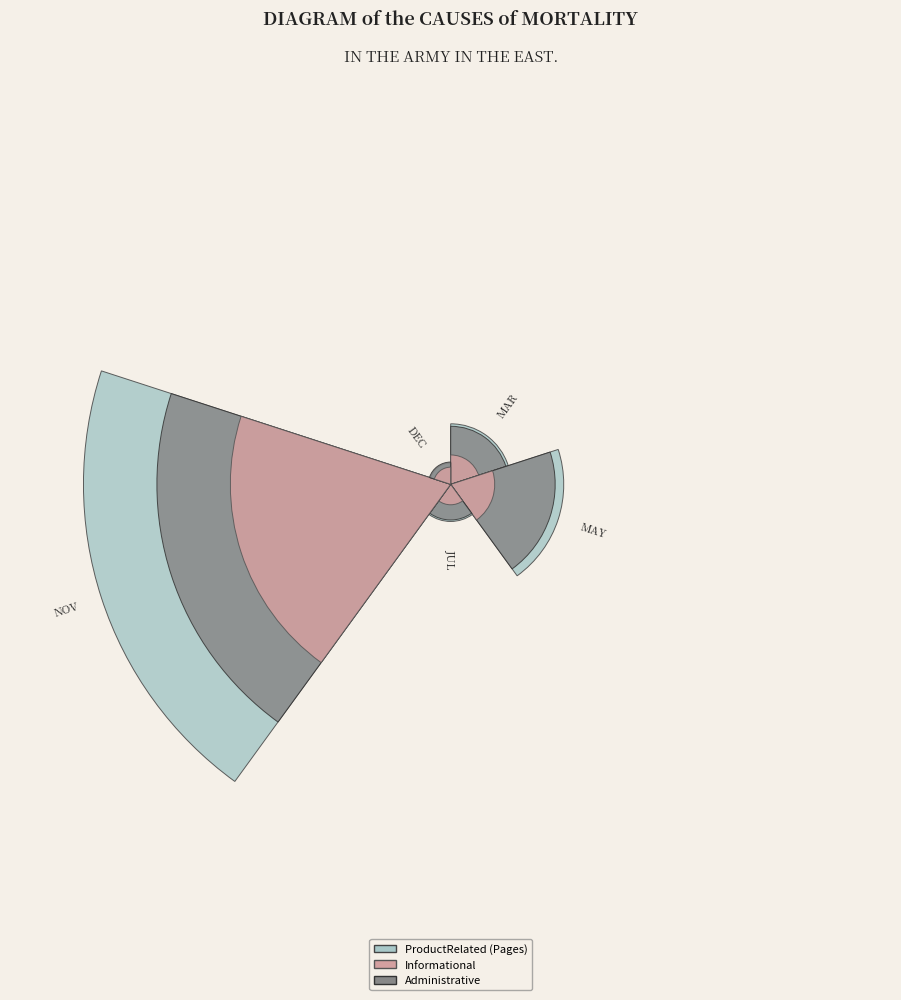

The May_3 slice represents 1% of the pie. True or false?

False